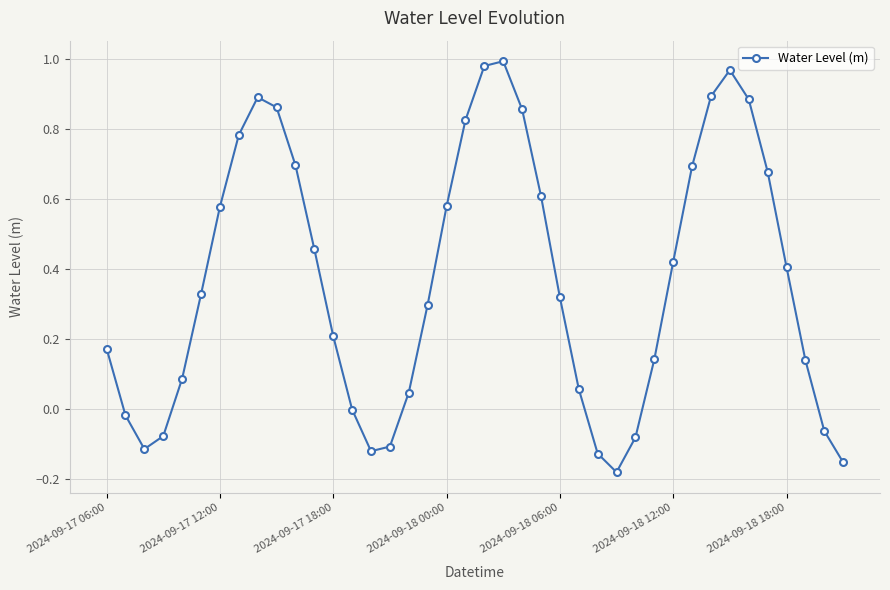

What is the sum of all values?

14.8